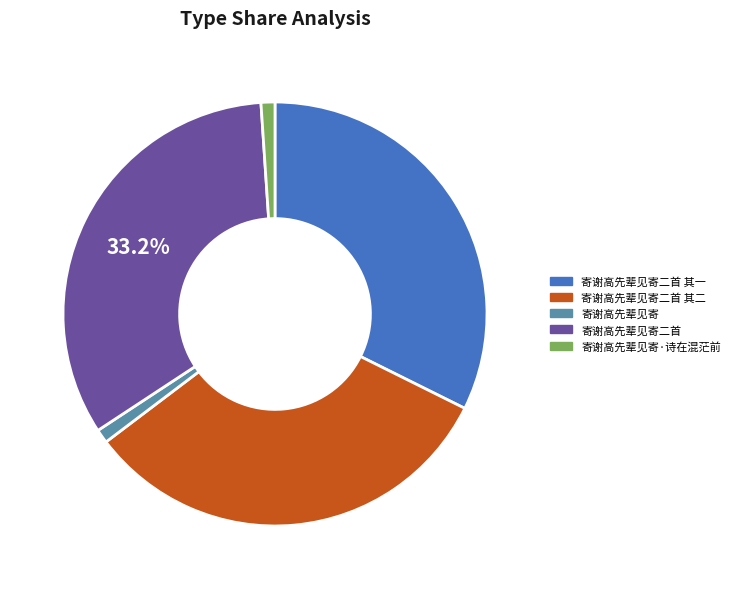

How many slices are in this pie chart?

5